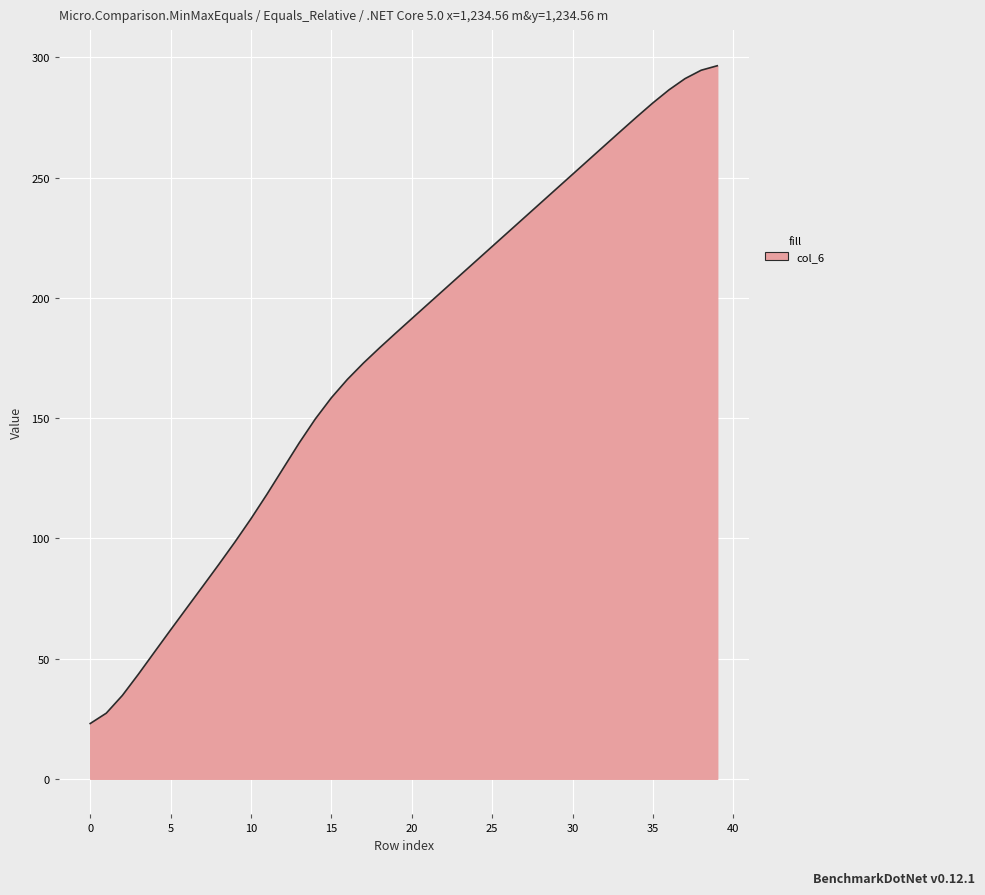

What is the smallest value displayed?

23.0